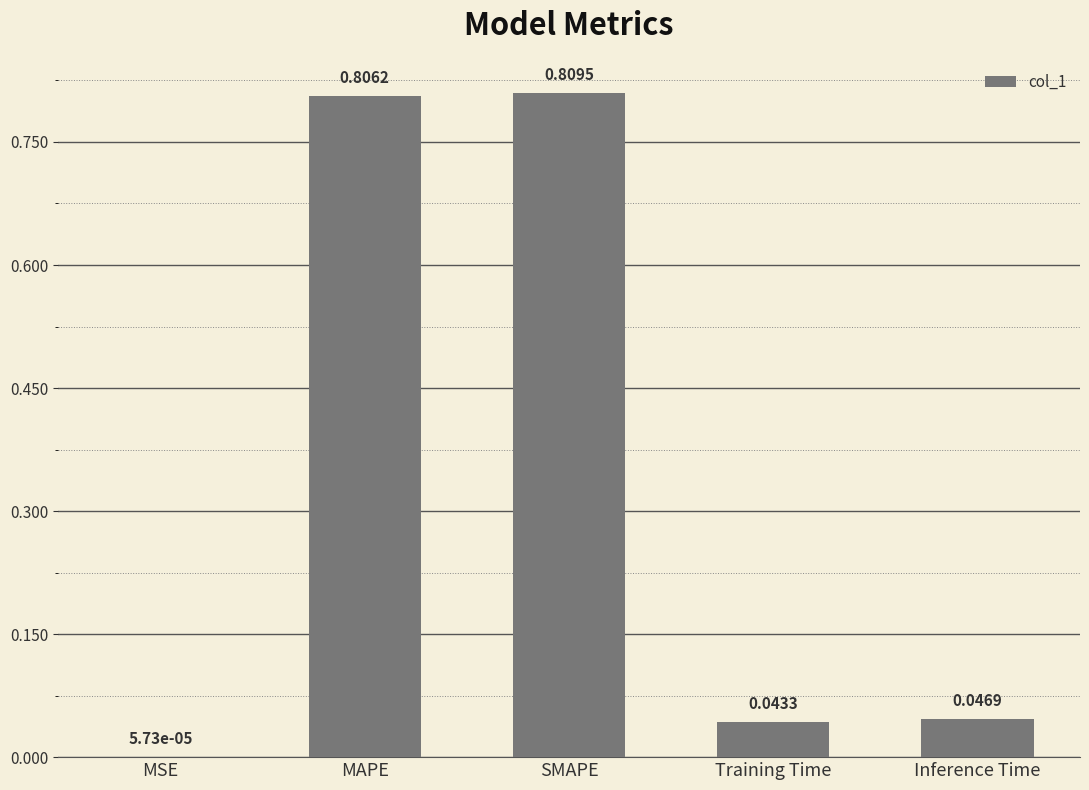

How many distinct data groups are displayed?

1